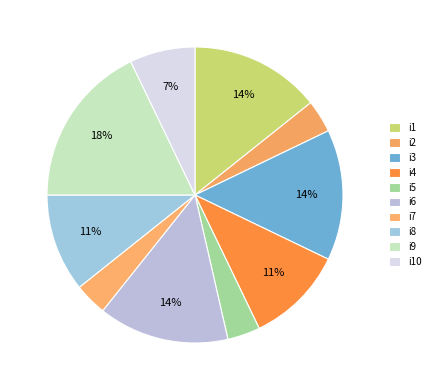

Count the number of slices in the pie.

10